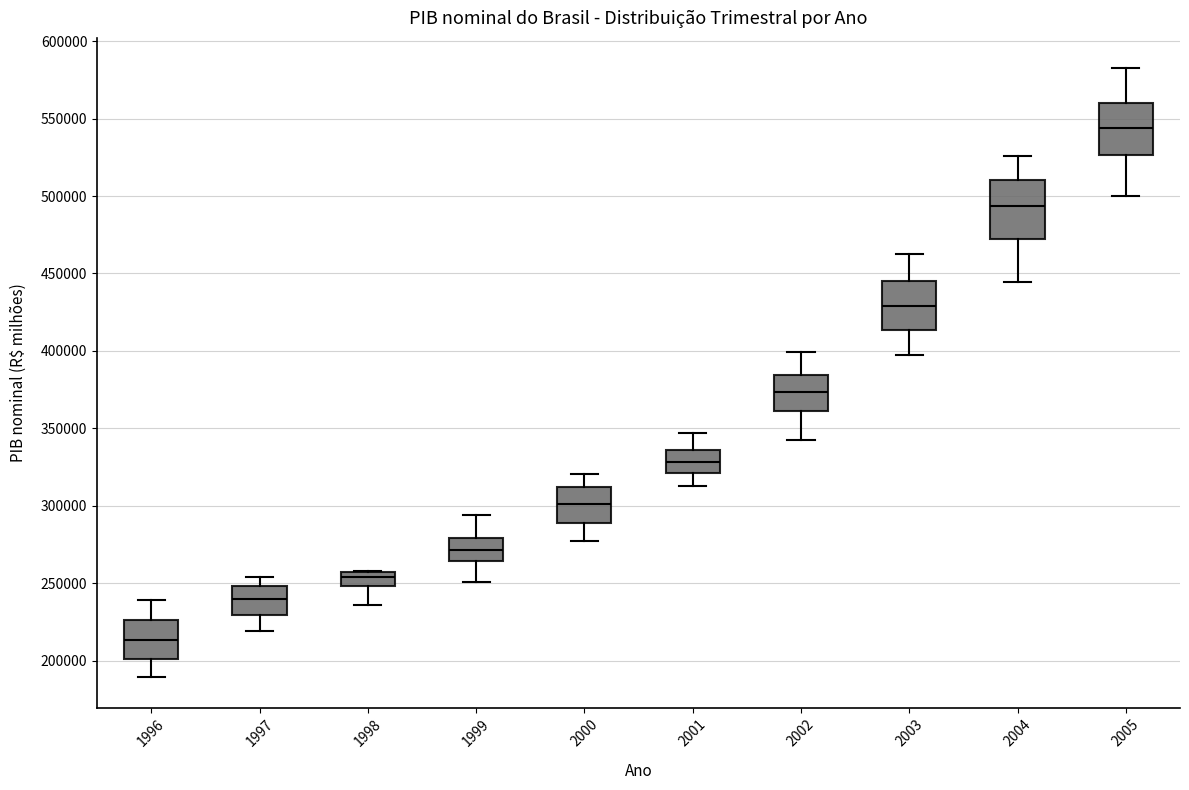

Where does the upper whisker of the box at x = 2004 end on the y-axis? The values are not printed on the chart, so give them approximately, as read against the axis.

525000